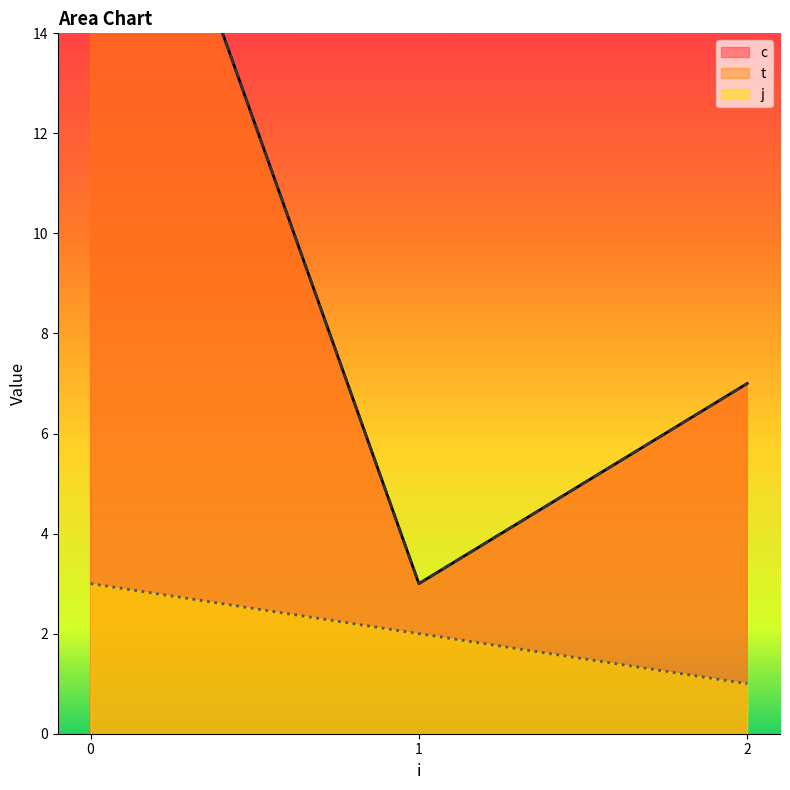

True or false: j has a value of 2 at 2.

False